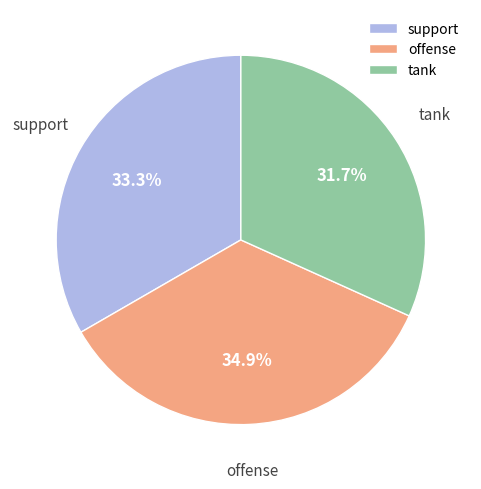

Rank the categories by value from lowest to highest.

tank, support, offense